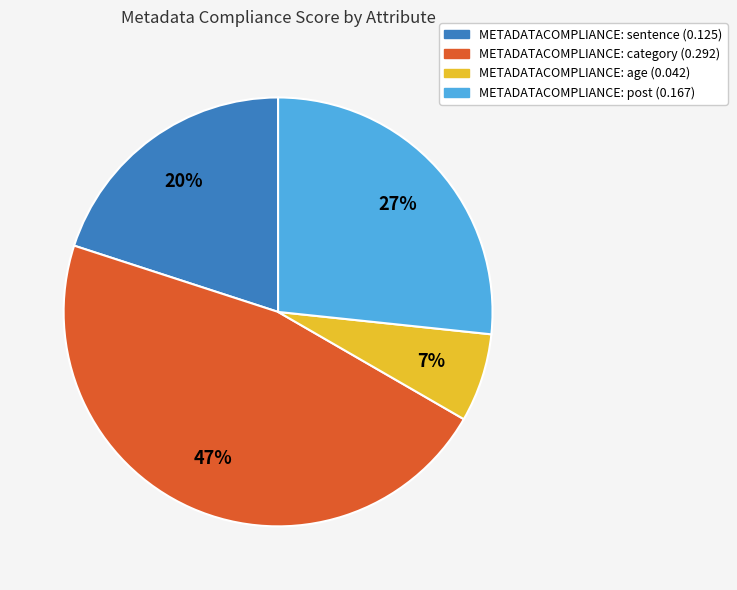

Is there any slice that represents more than half of the pie?

No